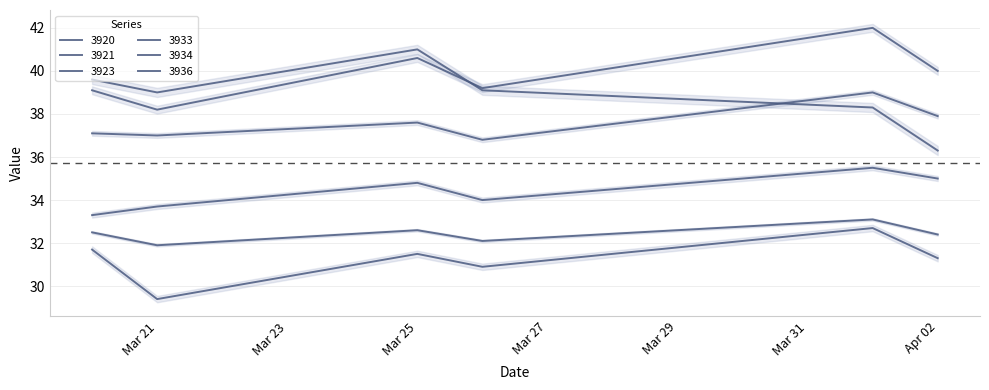

At which category is the sum across all series the highest?

2025-04-01